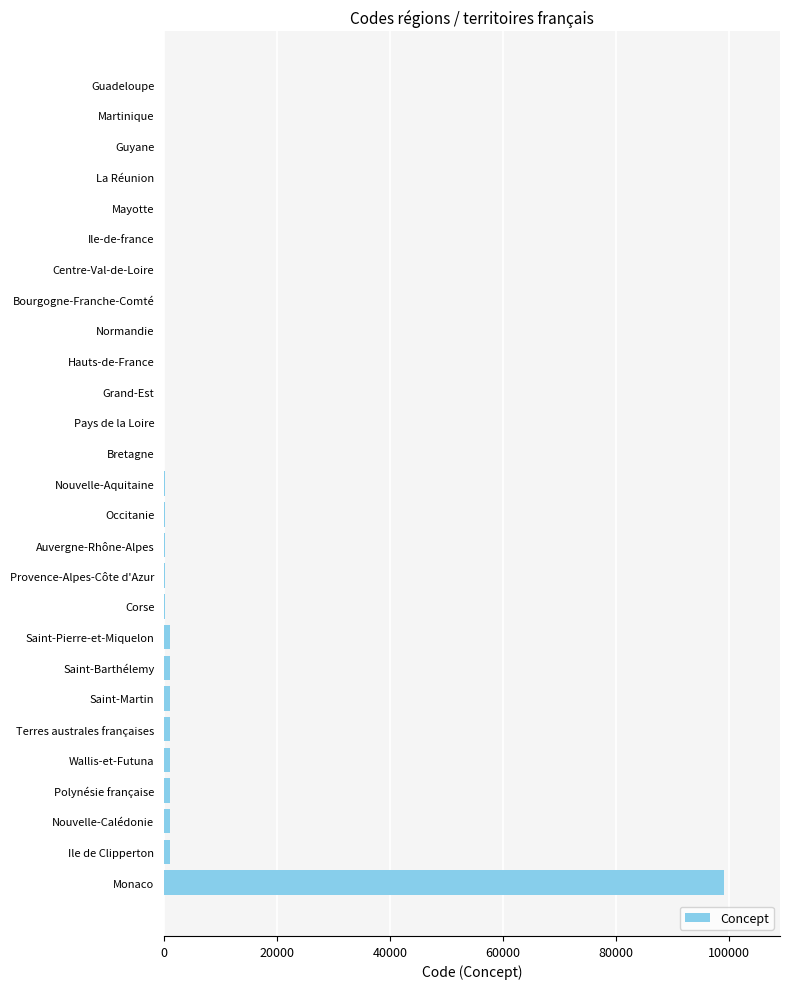

What is the average value?

3989